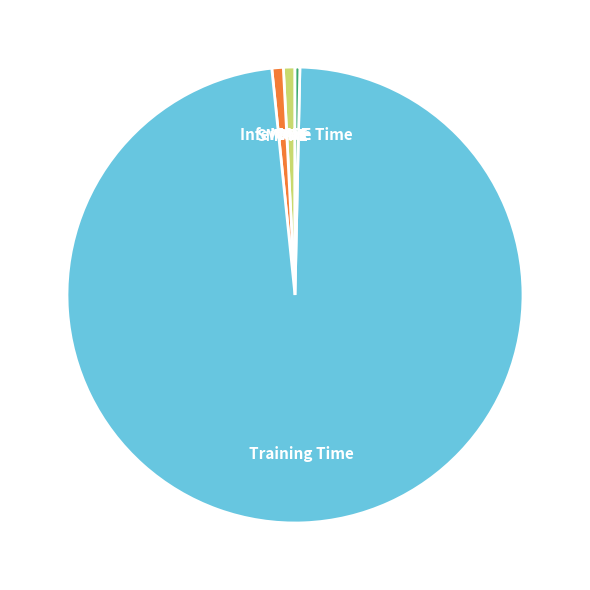

What is the largest slice in the pie chart?

Training Time